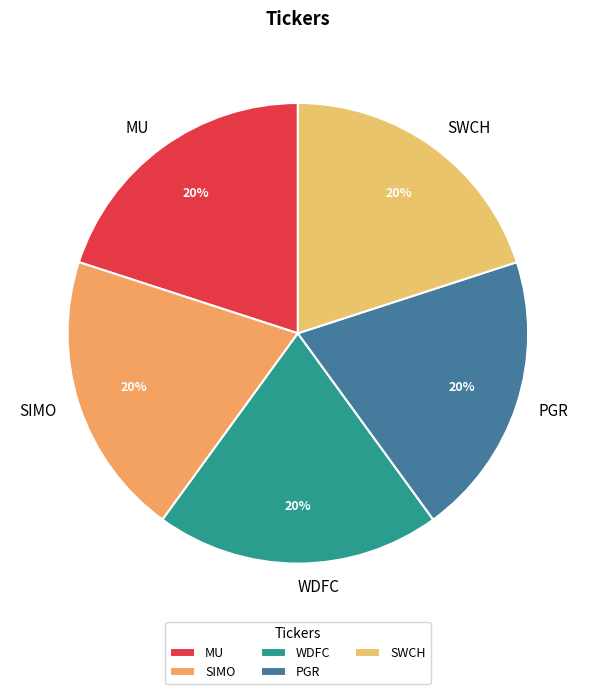

Do WDFC and PGR together represent more than half of the pie?

No